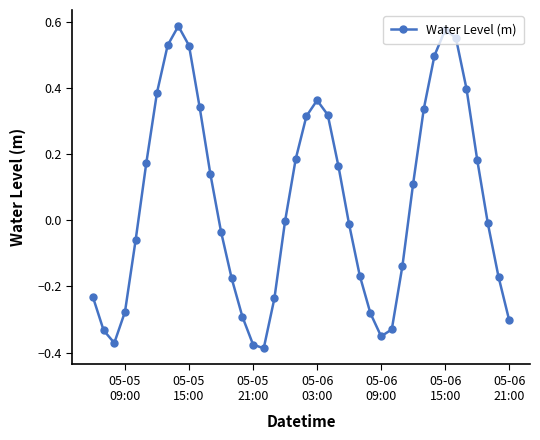

What is the sum of all values?

2.2